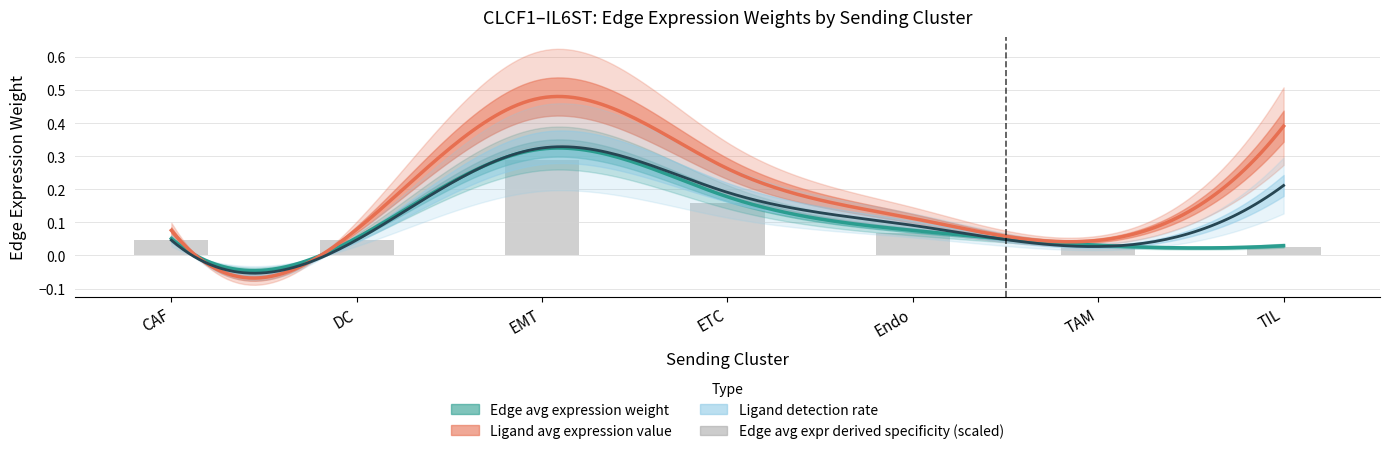

What is the difference between the second highest and second lowest values?

0.1